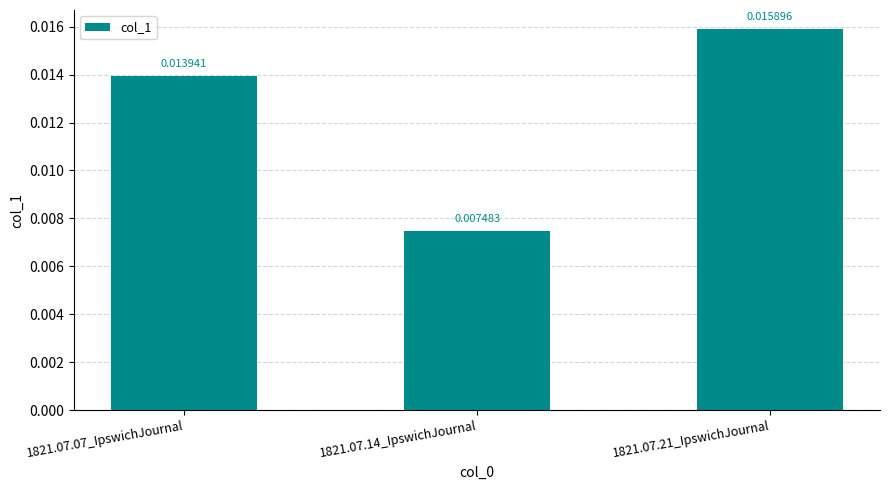

Count the values in the range 0 to 1.

3